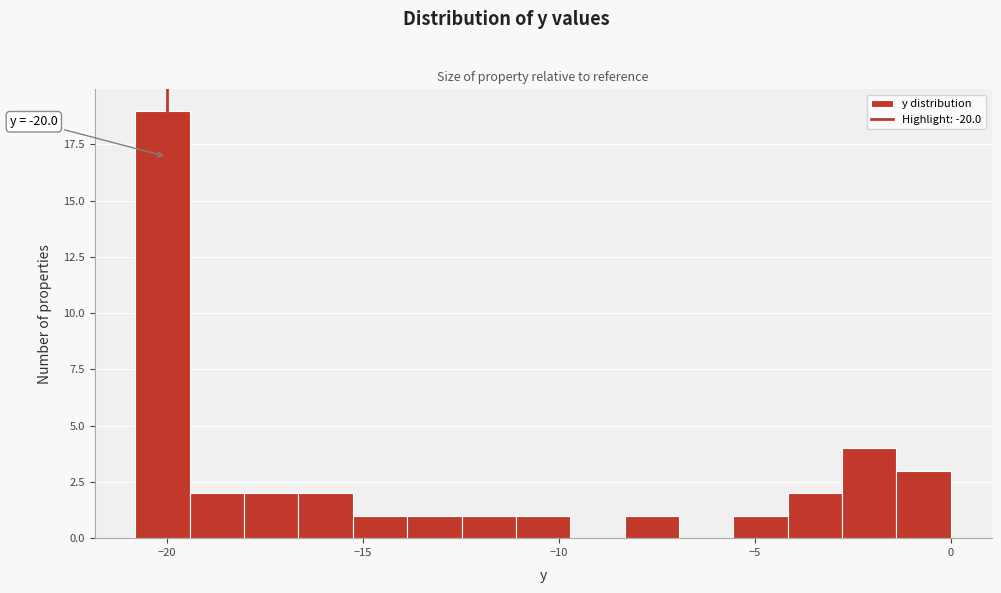

Around what value on the x-axis is the tallest bar? Give the approximate position of its centre, as read against the axis.

-20.0